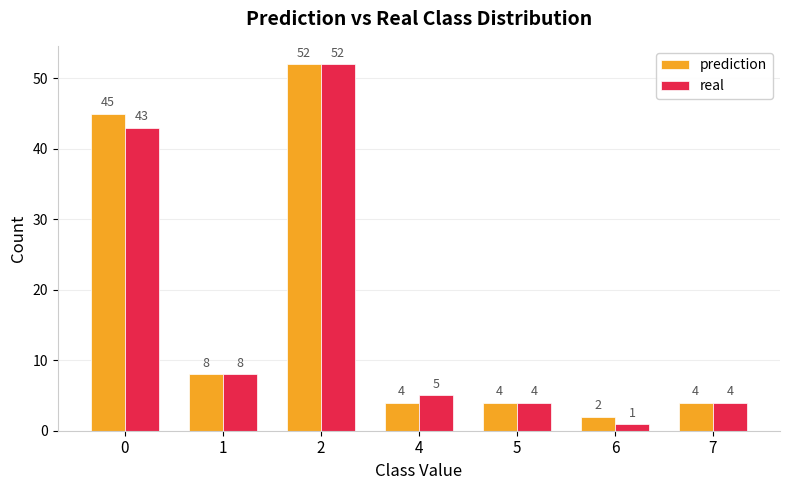

Which series has the largest range (max minus min)?

real